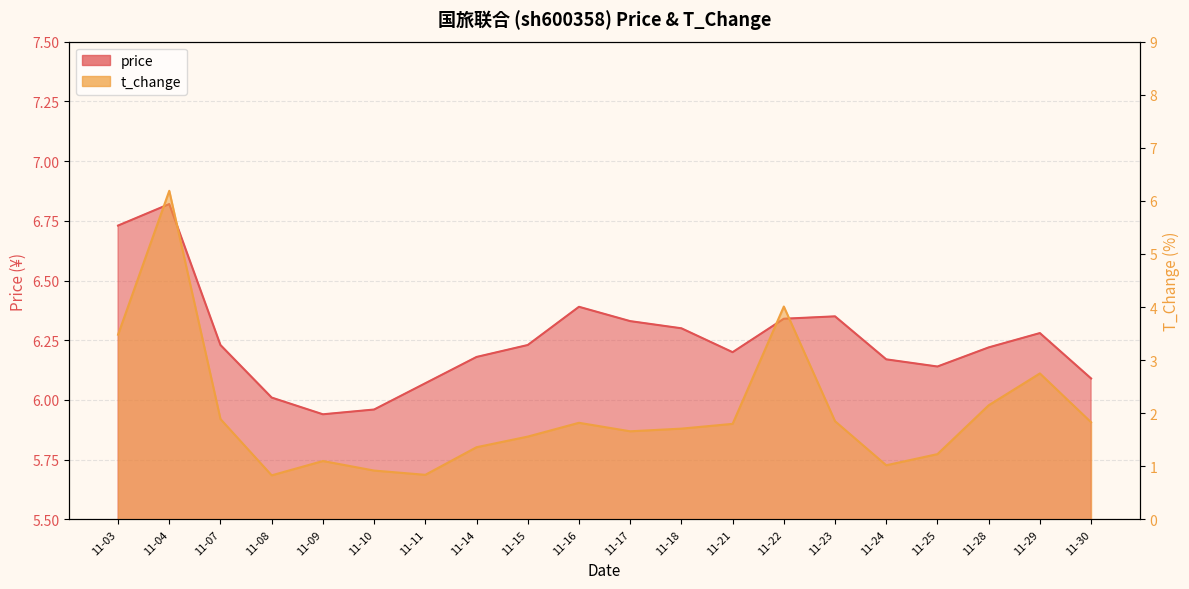

What is the sum of the price values at 11-23 and 11-24?

12.5